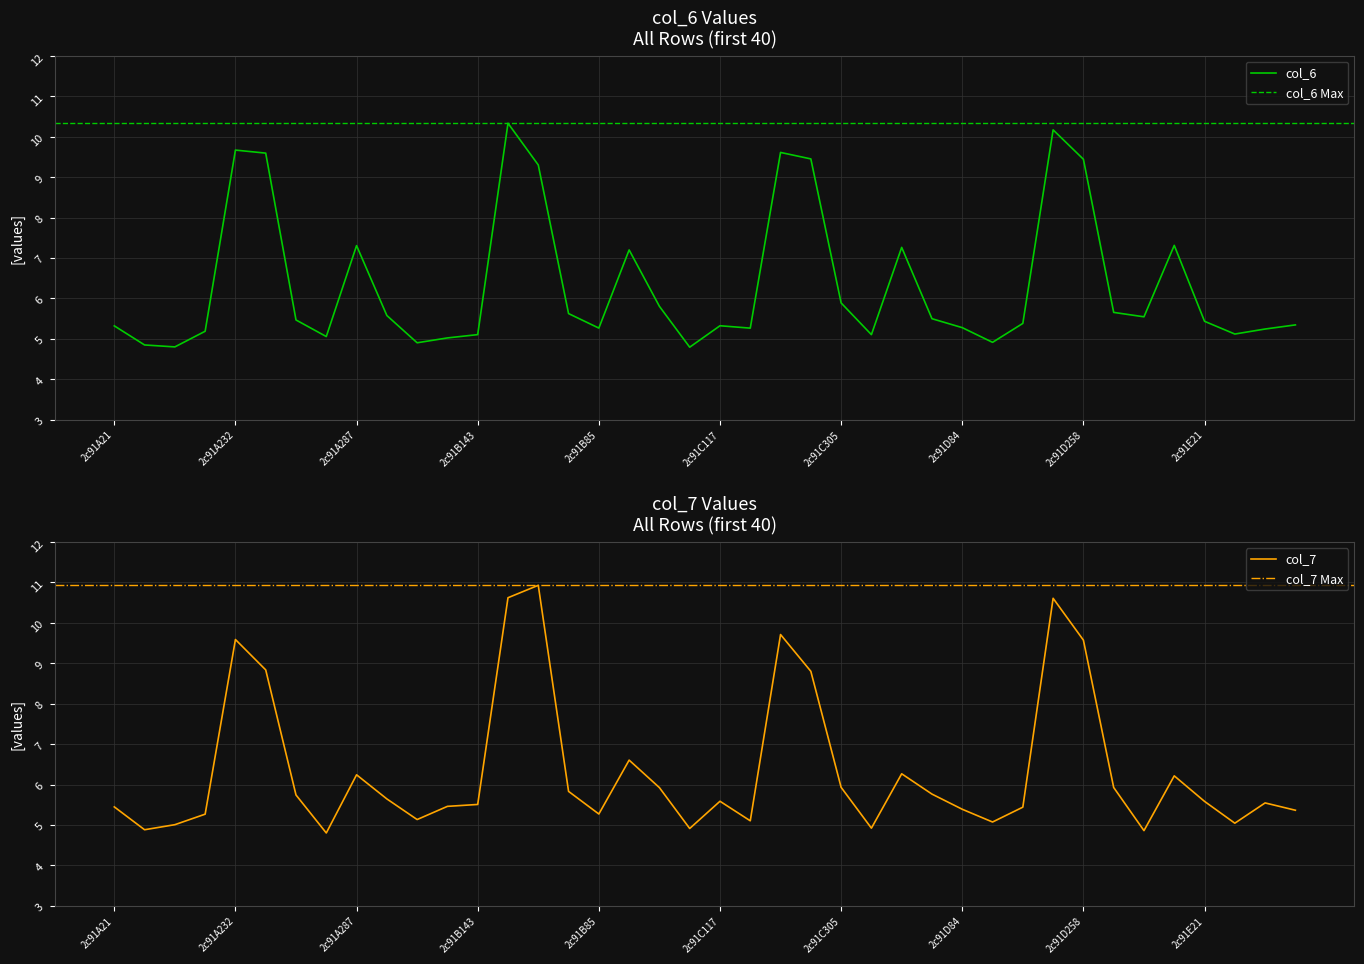

How many interior local valleys does the col_7 series have?

10